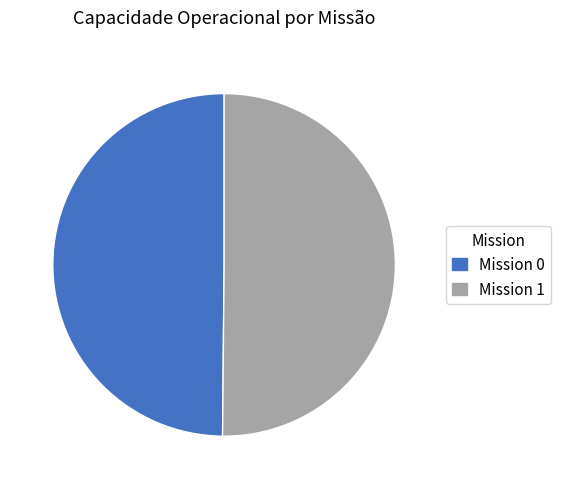

Do Mission 1 and Mission 0 together represent more than half of the pie?

Yes